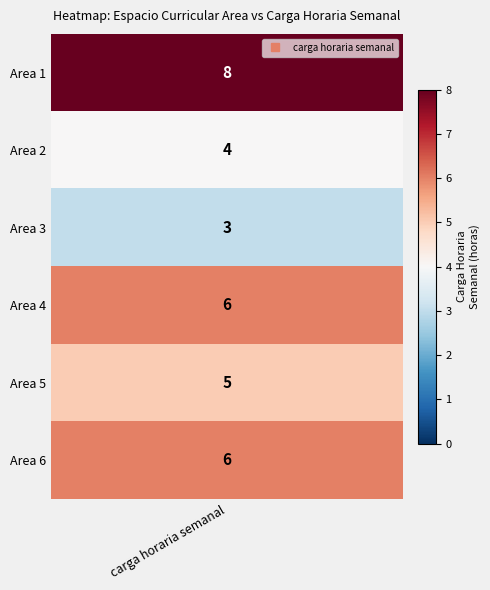

Reading left to right, extract all data points from this chart.

8	4	3	6	5	6